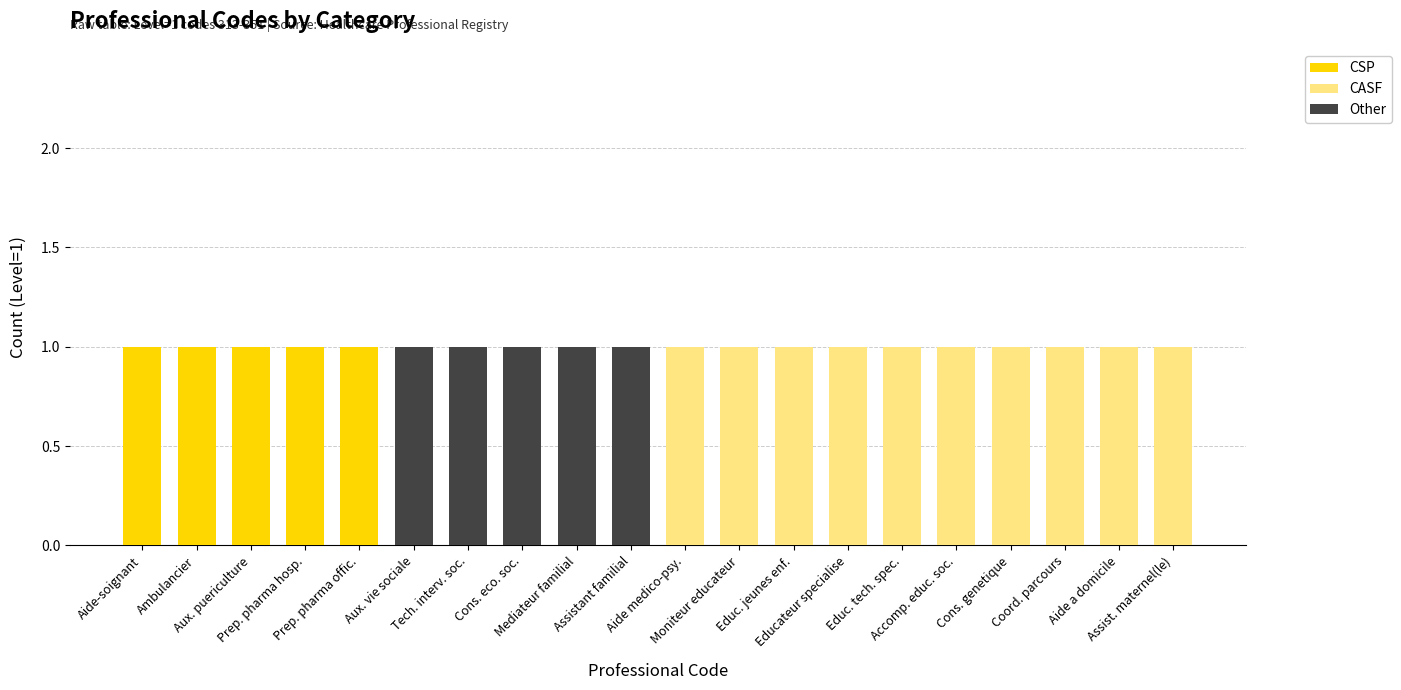

What is the sum of all CSP values?

5